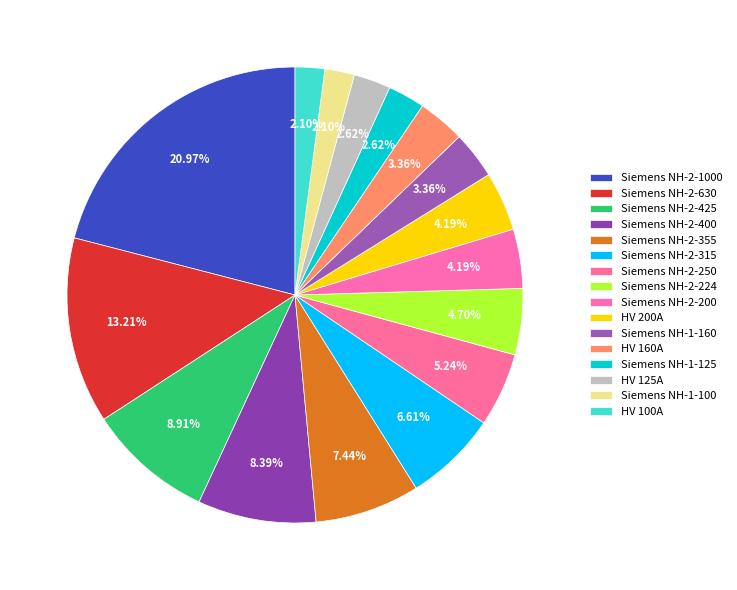

Count the number of slices in the pie.

16